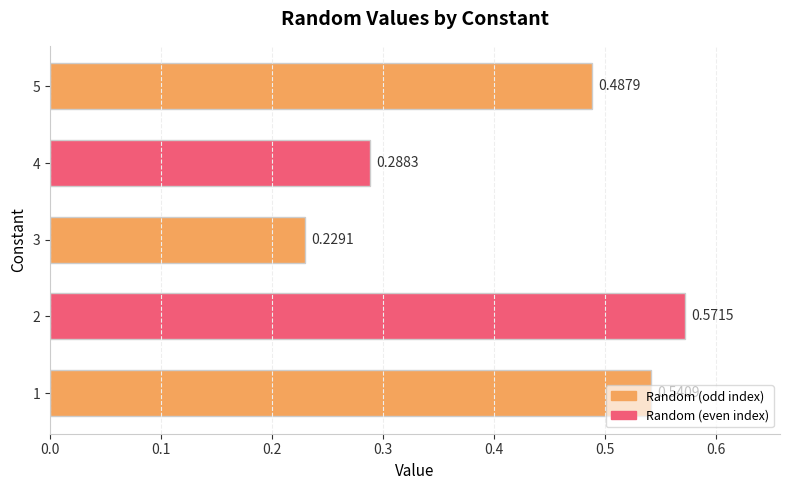

What is the change in value from 4 to 5?

+0.2